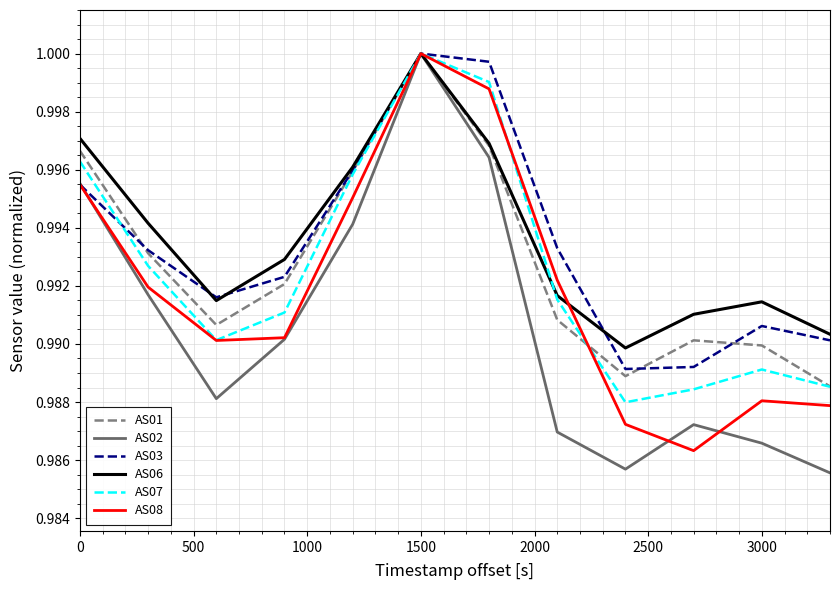

Which series has the widest spread of values?

AS02